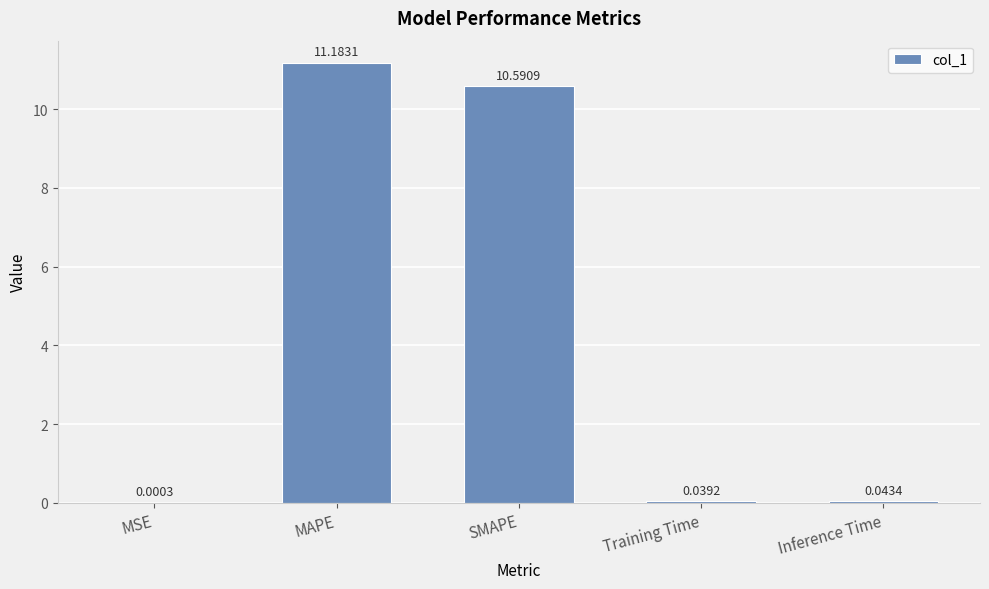

What is the change in value from MAPE to Training Time?

-11.1